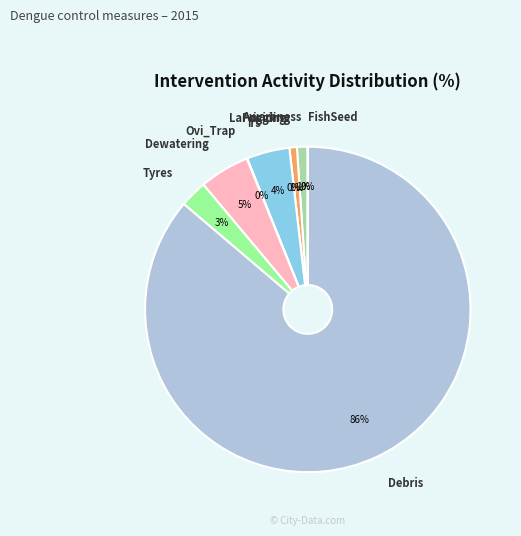

What percentage is NOT represented by Tyres?

97.3%